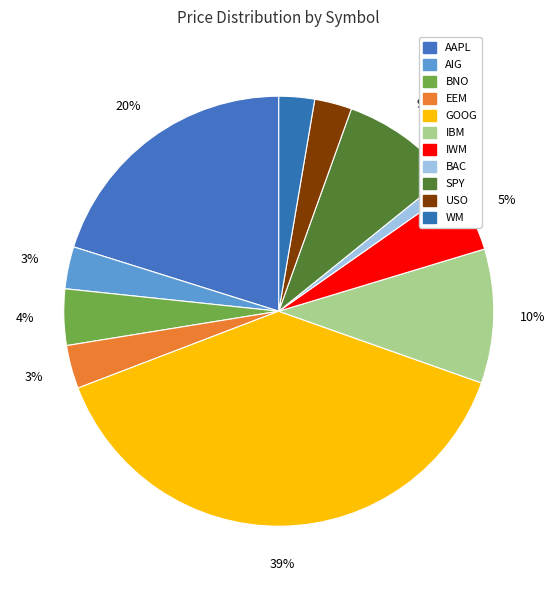

The BAC slice represents 1% of the pie. True or false?

True